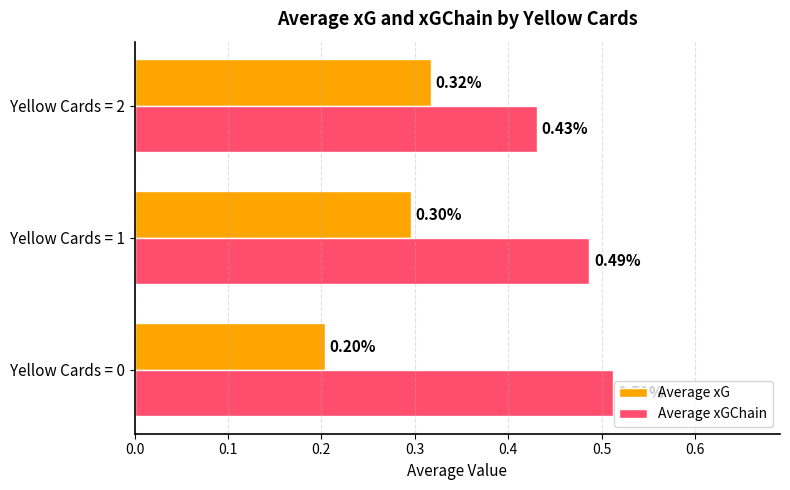

Is the value of Average xG at Yellow Cards = 2 greater than the value of Average xGChain at Yellow Cards = 0?

No